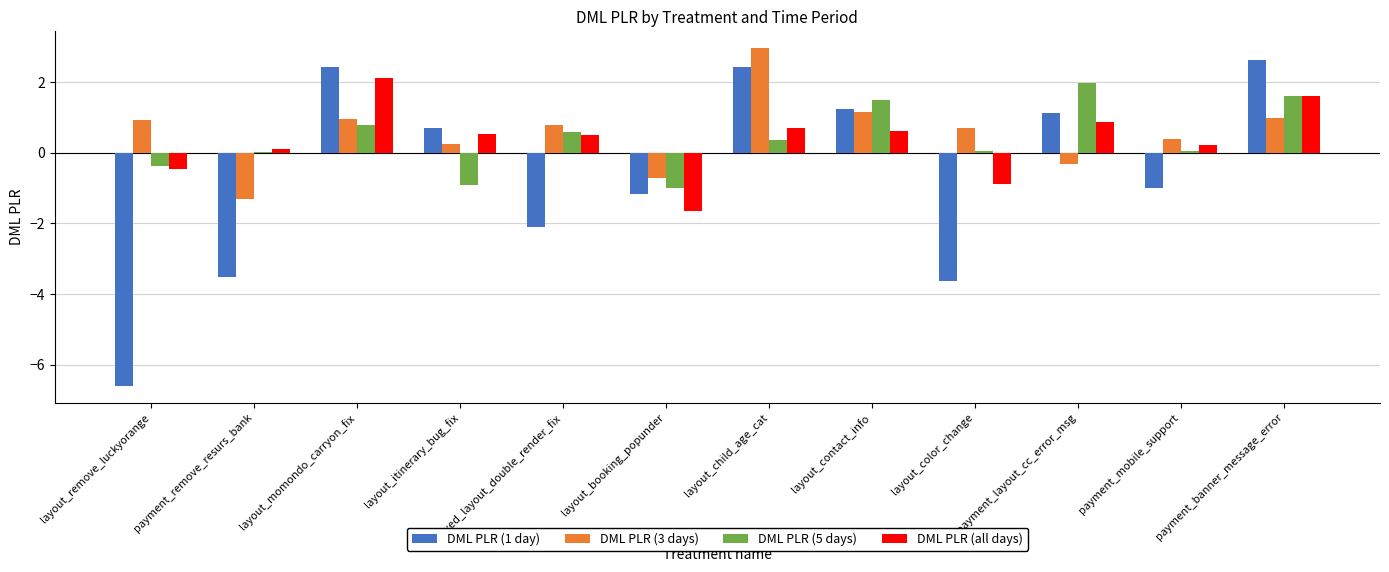

Read the DML PLR (5 days) value at payment_banner_message_error.

1.6